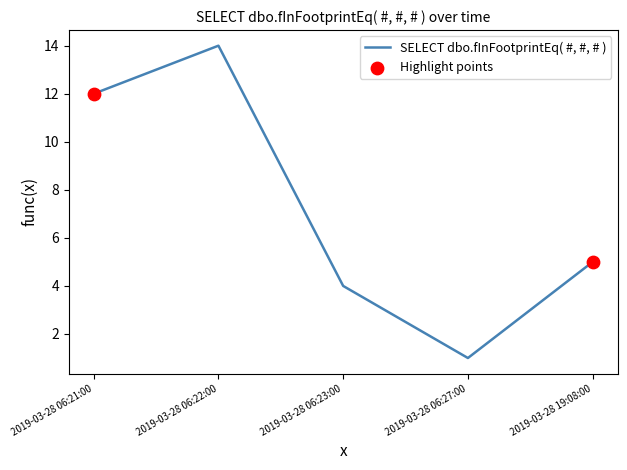

Which has a higher value, 2019-03-28 06:21:00 or 2019-03-28 06:22:00?

2019-03-28 06:22:00